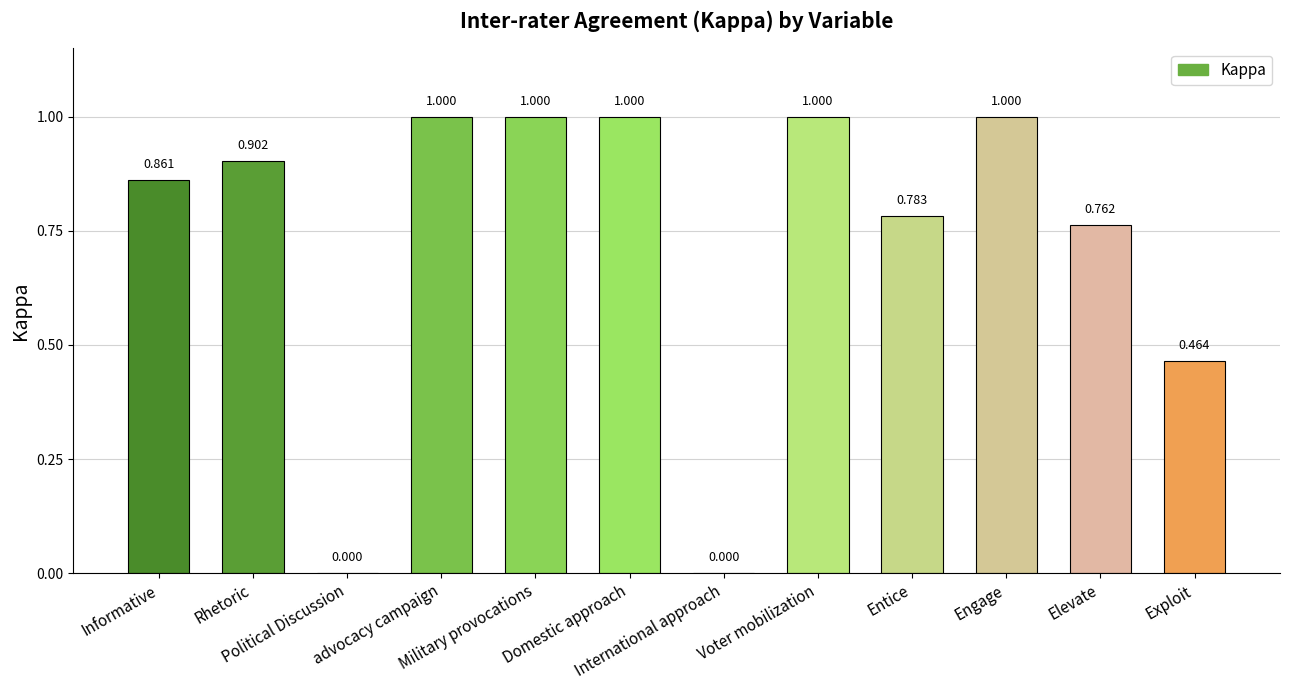

Rank the categories by value from highest to lowest.

advocacy campaign, Military provocations, Domestic approach, Voter mobilization, Engage, Rhetoric, Informative, Entice, Elevate, Exploit, Political Discussion, International approach